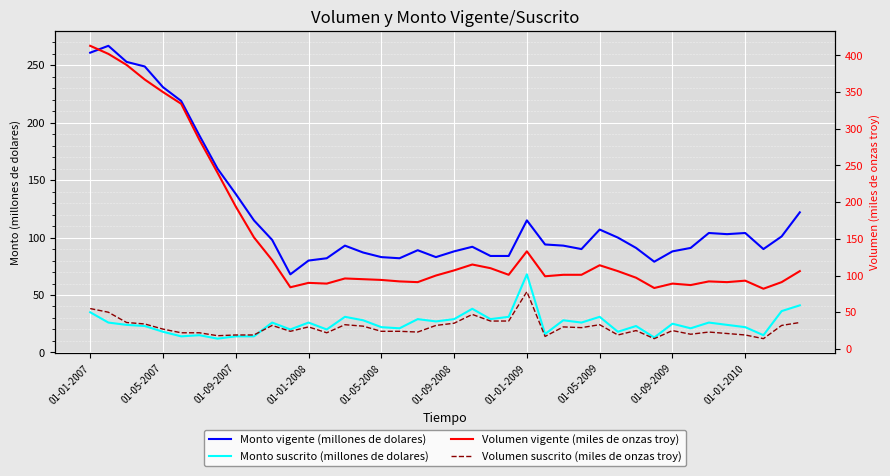

Rank the series by their maximum value, from highest to lowest.

Volumen vigente (miles de onzas troy), Monto vigente (millones de dolares), Volumen suscrito (miles de onzas troy), Monto suscrito (millones de dolares)